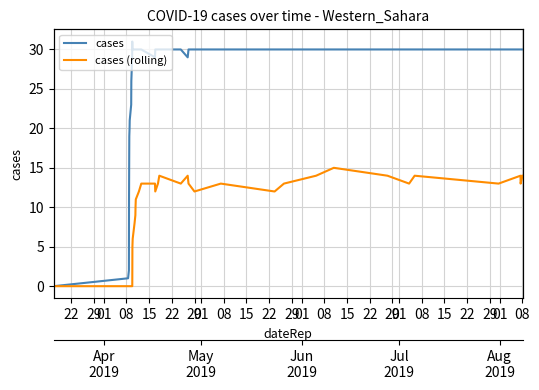

What is the difference between the maximum and minimum values in the cases (rolling) series?

15